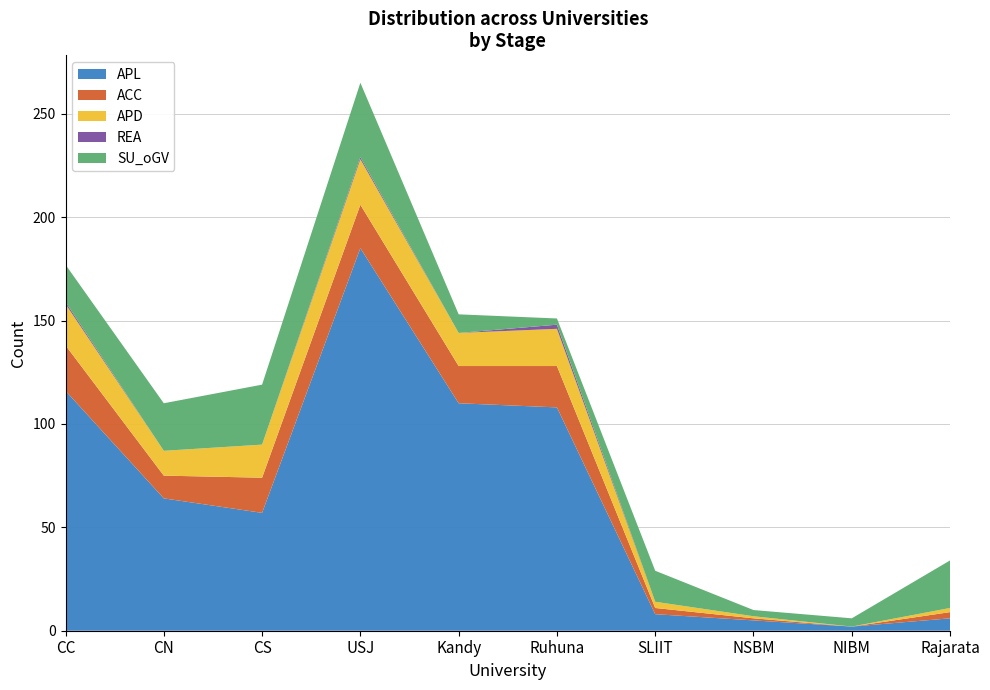

Reading left to right, list all the values displayed in this chart.

APL: CC=116	CN=64	CS=57	USJ=185	Kandy=110	Ruhuna=108	SLIIT=8	NSBM=5	NIBM=2	Rajarata=6
ACC: CC=22	CN=11	CS=17	USJ=21	Kandy=18	Ruhuna=20	SLIIT=3	NSBM=1	NIBM=0	Rajarata=3
APD: CC=20	CN=12	CS=16	USJ=22	Kandy=16	Ruhuna=18	SLIIT=3	NSBM=1	NIBM=0	Rajarata=2
REA: CC=1	CN=0	CS=0	USJ=1	Kandy=0	Ruhuna=2	SLIIT=0	NSBM=0	NIBM=0	Rajarata=0
SU_oGV: CC=18	CN=23	CS=29	USJ=36	Kandy=9	Ruhuna=3	SLIIT=15	NSBM=3	NIBM=4	Rajarata=23